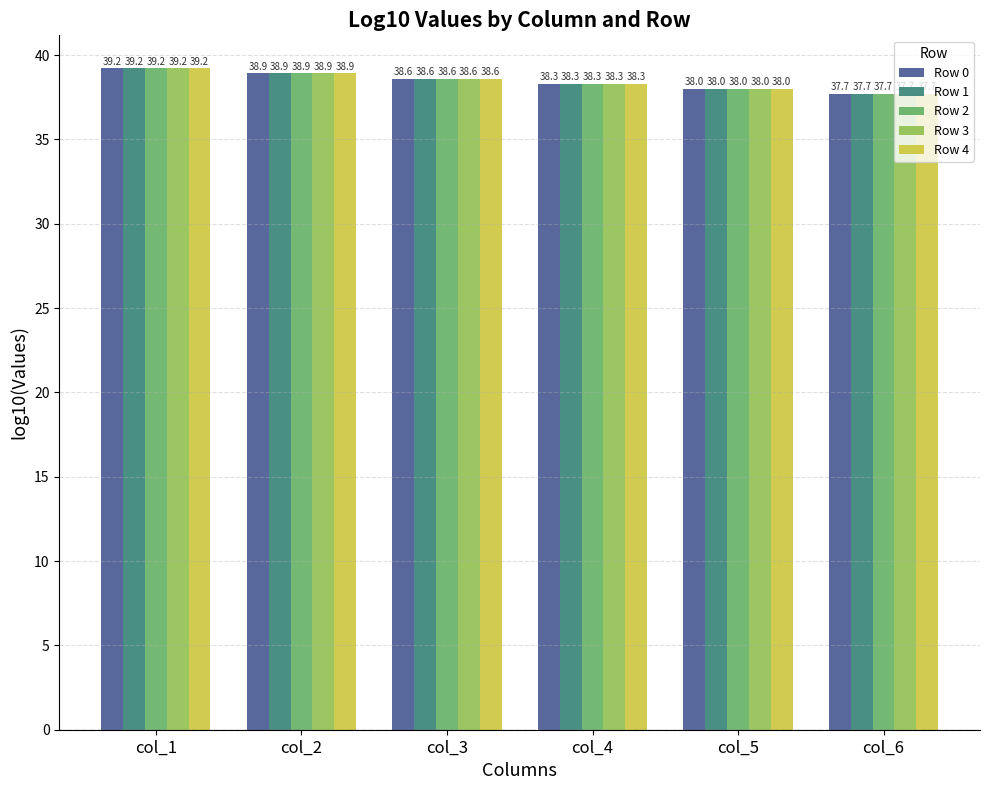

At which category does the chart reach its peak across all series?

col_1